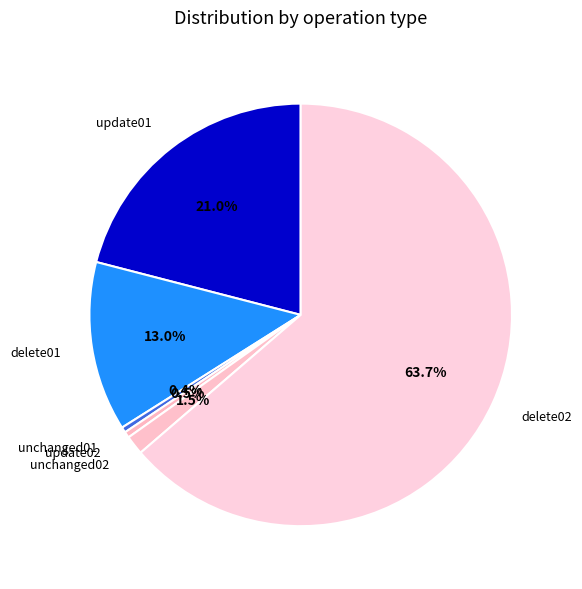

What percentage is the delete02 slice, to the nearest percent?

64%